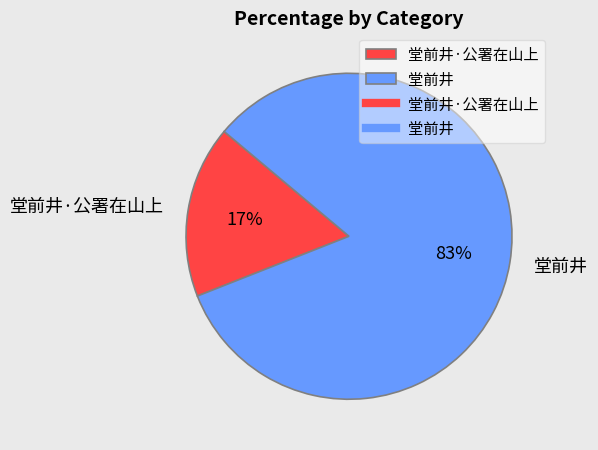

What is the smallest slice in the pie chart?

堂前井·公署在山上